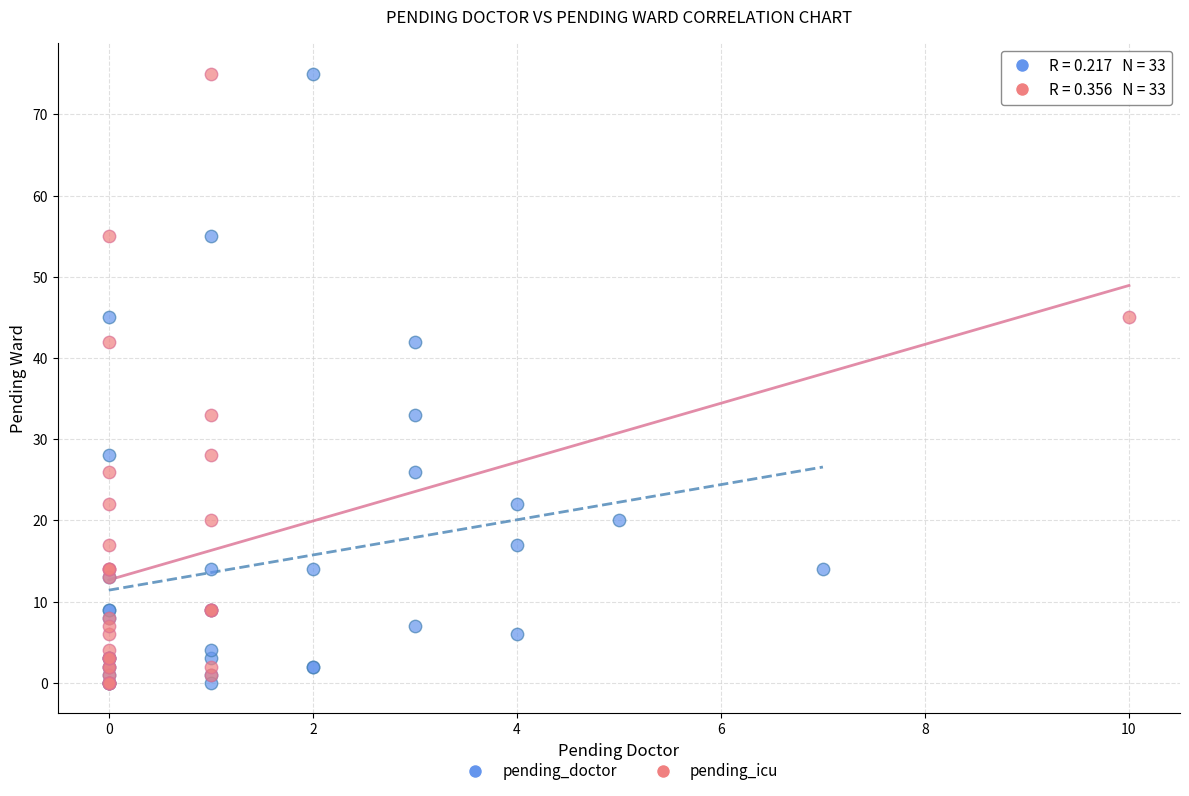

What are all the series names shown in the legend?

pending_doctor, pending_icu